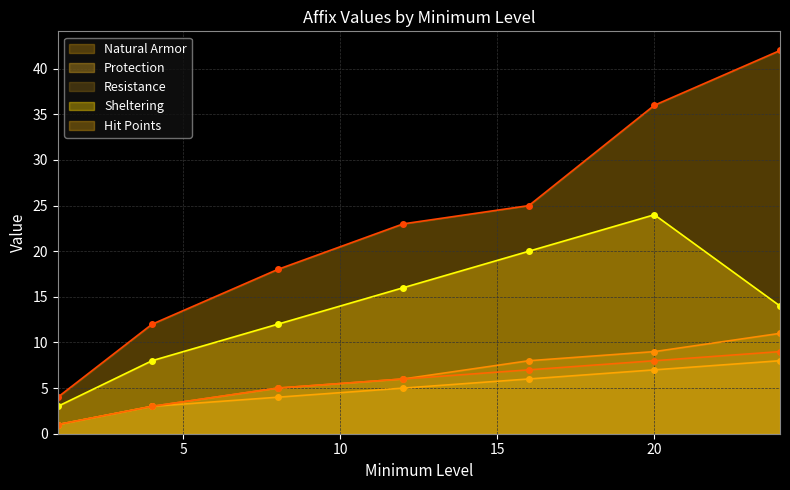

Reading left to right, what are all the values shown in this chart?

Natural Armor: 1	3	5	6	8	9	11
Protection: 1	3	4	5	6	7	8
Resistance: 1	3	5	6	7	8	9
Sheltering: 3	8	12	16	20	24	14
Hit Points: 4	12	18	23	25	36	42